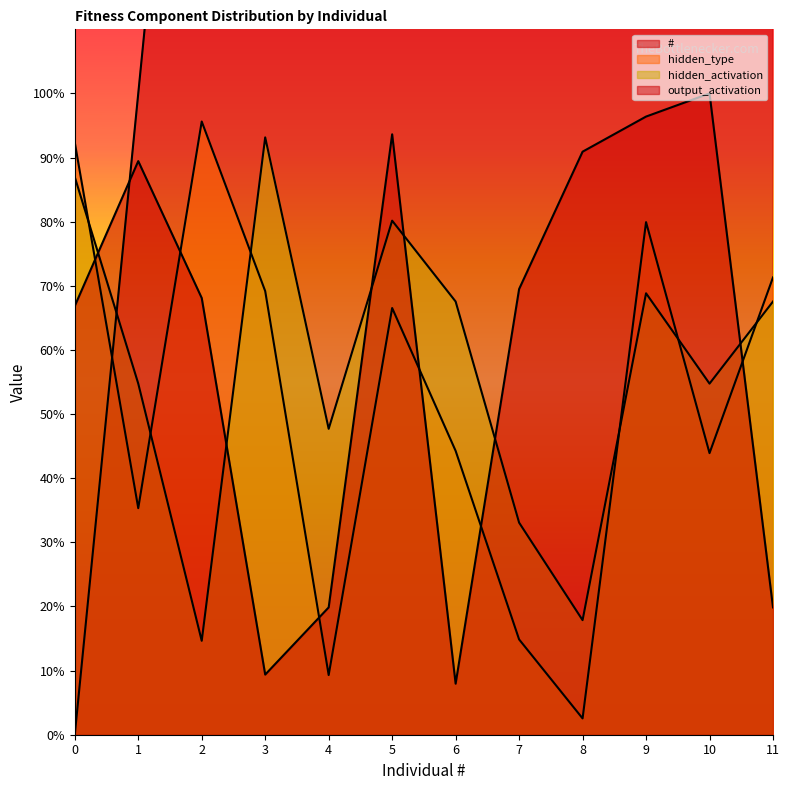

Where is the first local minimum for output_activation?

3